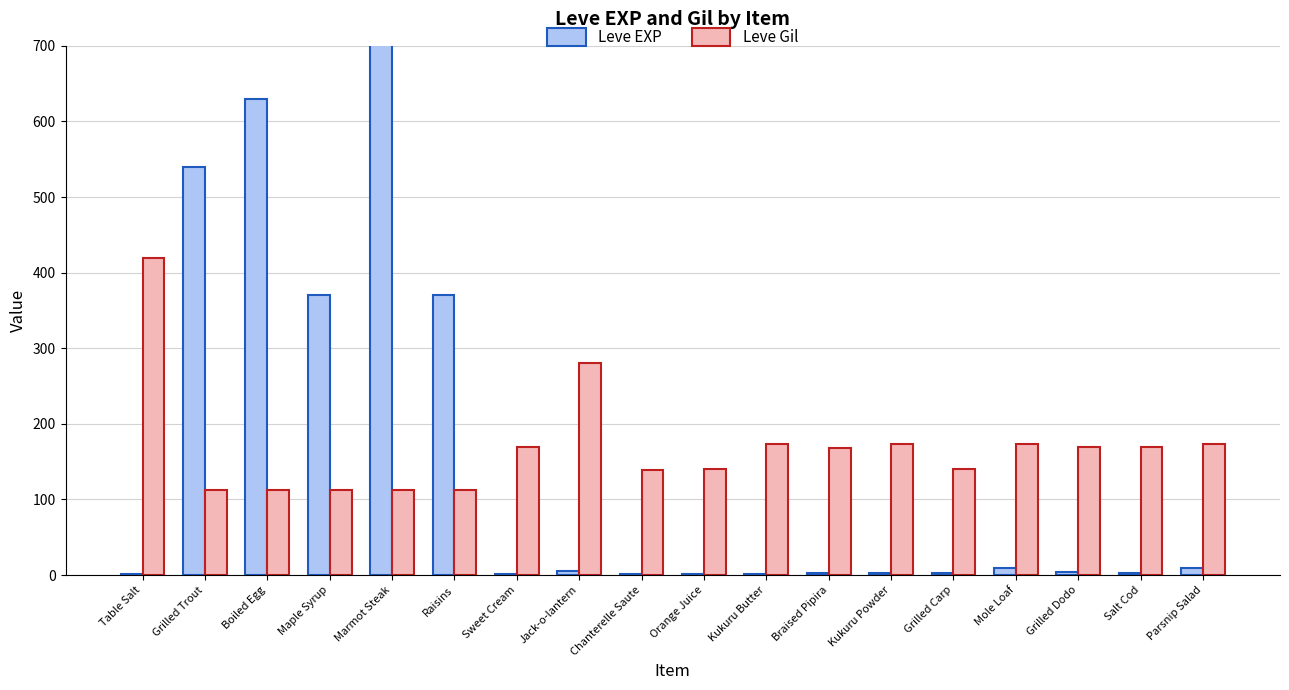

The value of Leve Gil at Boiled Egg is 65. True or false?

False